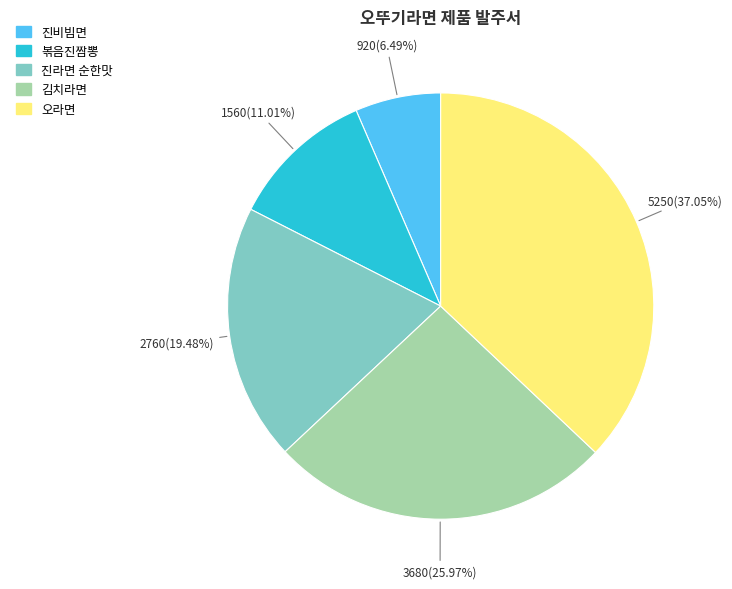

What is the smallest slice in the pie chart?

진비빔면